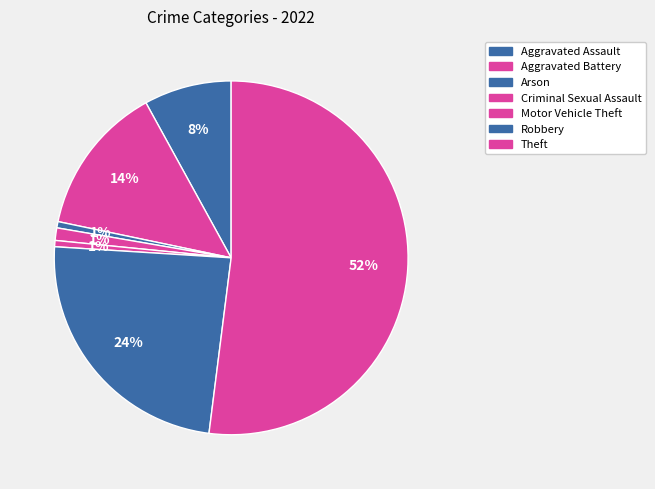

How many slices are in this pie chart?

7